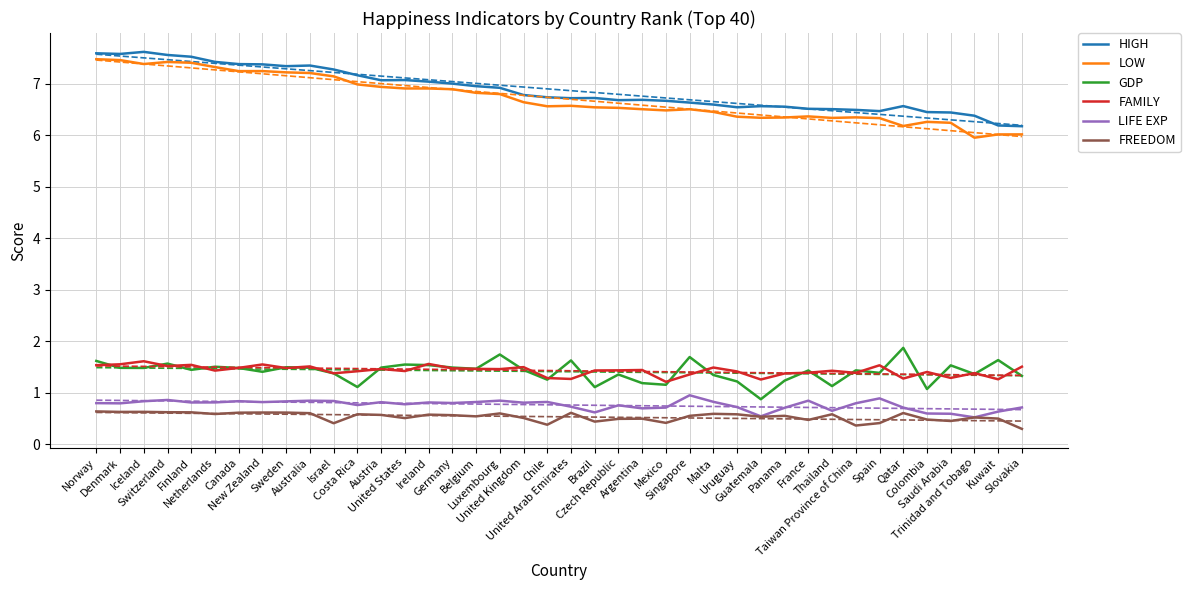

Reading left to right, what are all the values shown in this chart?

HIGH: 7.6	7.6	7.6	7.6	7.5	7.4	7.4	7.4	7.3	7.4	7.3	7.2	7.1	7.1	7.0	7.0	7.0	6.9	6.8	6.7	6.7	6.7	6.7	6.7	6.7	6.6	6.6	6.5	6.6	6.6	6.5	6.5	6.5	6.5	6.6	6.5	6.4	6.4	6.2	6.2
LOW: 7.5	7.5	7.4	7.4	7.4	7.3	7.2	7.2	7.2	7.2	7.1	7.0	6.9	6.9	6.9	6.9	6.8	6.8	6.6	6.6	6.6	6.5	6.5	6.5	6.5	6.5	6.5	6.4	6.3	6.3	6.4	6.3	6.3	6.3	6.2	6.3	6.2	6.0	6.0	6.0
GDP: 1.6	1.5	1.5	1.6	1.4	1.5	1.5	1.4	1.5	1.5	1.4	1.1	1.5	1.5	1.5	1.5	1.5	1.7	1.4	1.3	1.6	1.1	1.4	1.2	1.2	1.7	1.3	1.2	0.9	1.2	1.4	1.1	1.4	1.4	1.9	1.1	1.5	1.4	1.6	1.3
FAMILY: 1.5	1.6	1.6	1.5	1.5	1.4	1.5	1.5	1.5	1.5	1.4	1.4	1.5	1.4	1.6	1.5	1.5	1.5	1.5	1.3	1.3	1.4	1.4	1.4	1.2	1.4	1.5	1.4	1.3	1.4	1.4	1.4	1.4	1.5	1.3	1.4	1.3	1.4	1.3	1.5
LIFE EXP: 0.8	0.8	0.8	0.9	0.8	0.8	0.8	0.8	0.8	0.8	0.8	0.8	0.8	0.8	0.8	0.8	0.8	0.8	0.8	0.8	0.7	0.6	0.8	0.7	0.7	0.9	0.8	0.7	0.5	0.7	0.8	0.6	0.8	0.9	0.7	0.6	0.6	0.5	0.6	0.7
FREEDOM: 0.6	0.6	0.6	0.6	0.6	0.6	0.6	0.6	0.6	0.6	0.4	0.6	0.6	0.5	0.6	0.6	0.5	0.6	0.5	0.4	0.6	0.4	0.5	0.5	0.4	0.5	0.6	0.6	0.5	0.6	0.5	0.6	0.4	0.4	0.6	0.5	0.4	0.5	0.5	0.3